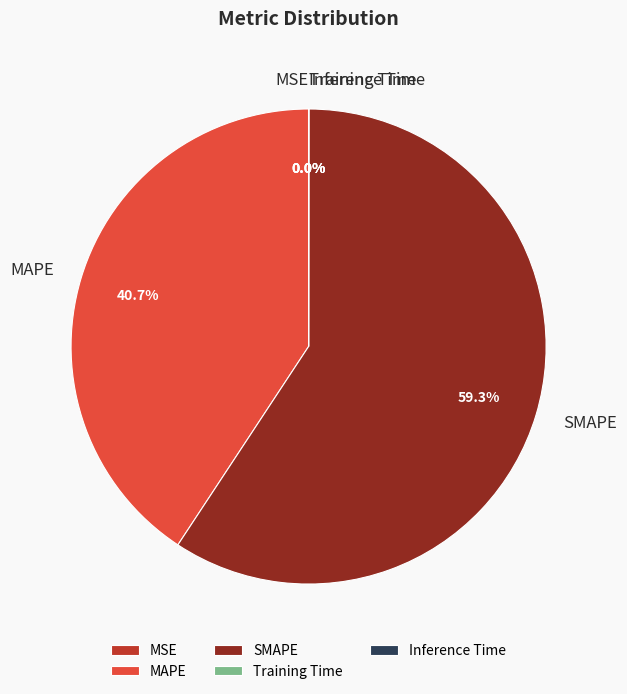

Is SMAPE the majority of the pie?

Yes